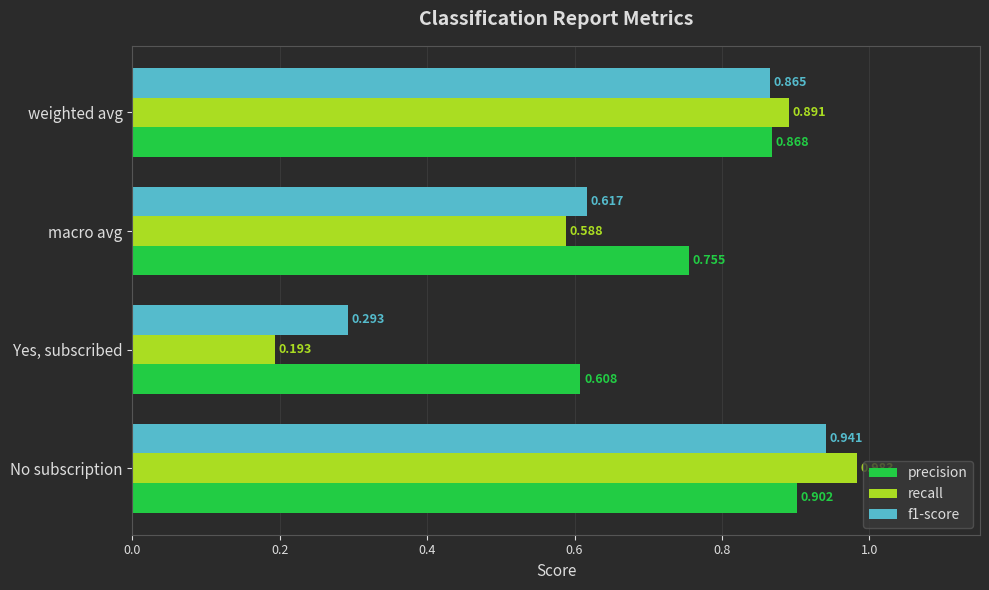

Which category has the lowest value across all series?

Yes, subscribed